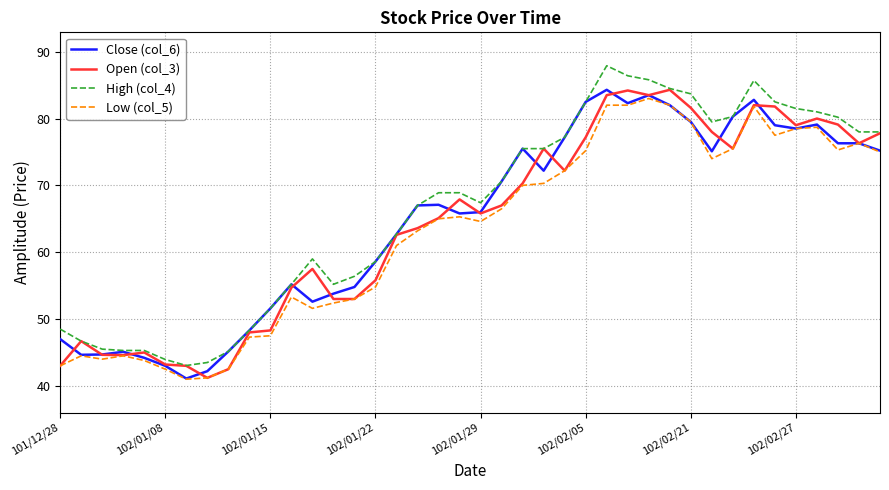

Which series has the largest range (max minus min)?

High (col_4)